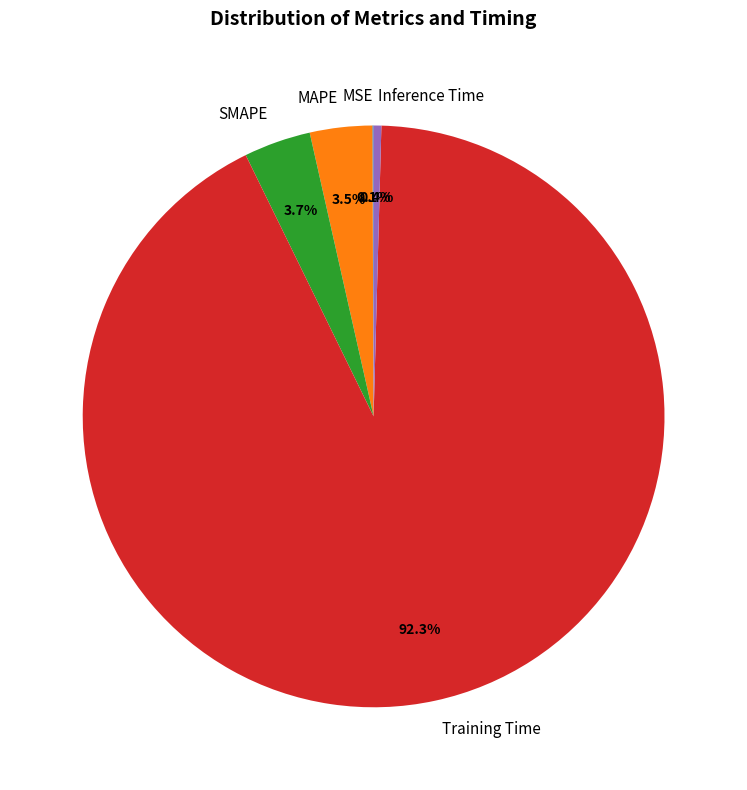

Which slice is the largest?

Training Time